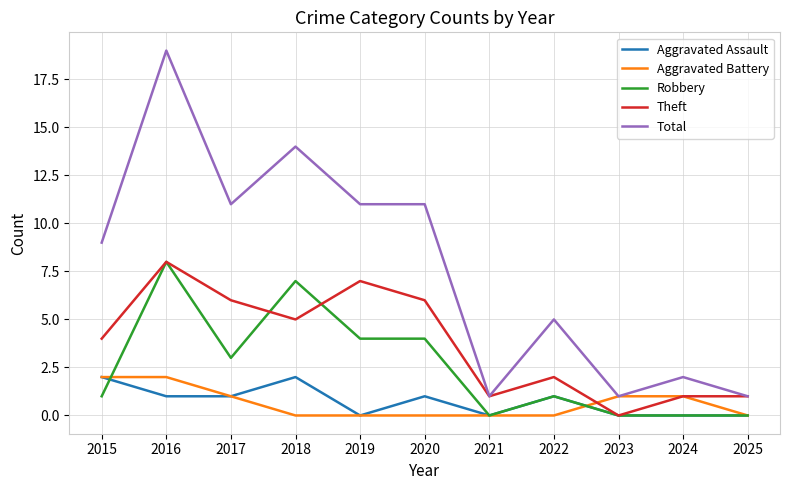

Which series has the largest range (max minus min)?

Total